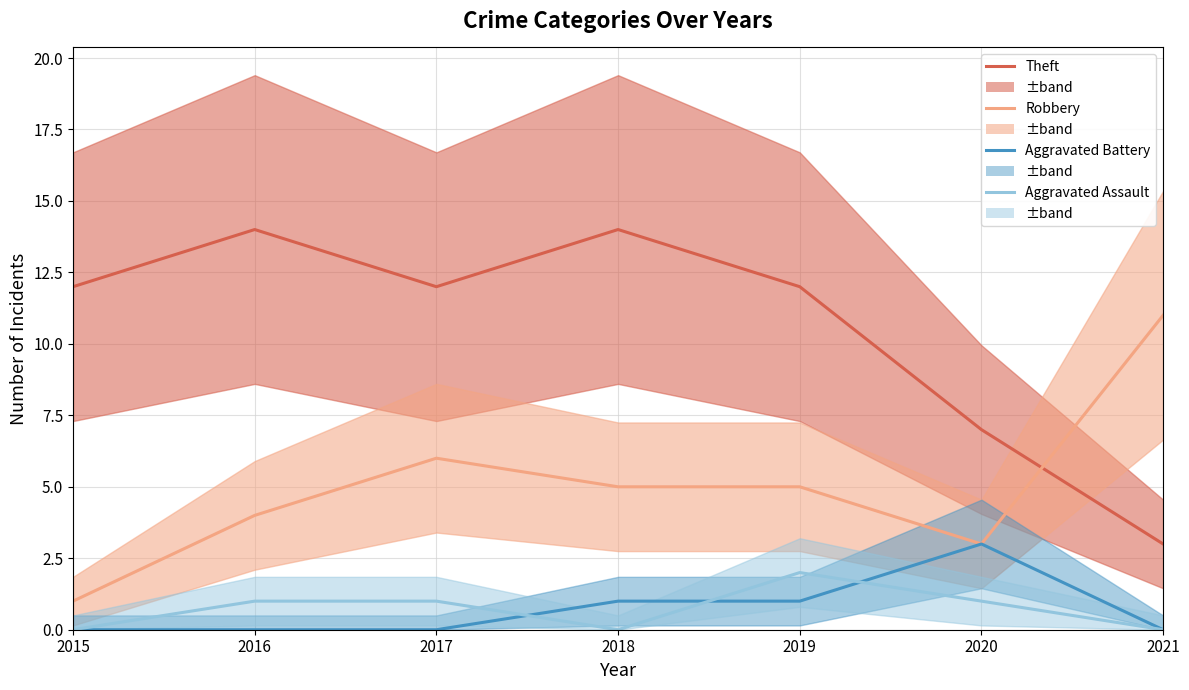

What is the value of the Robbery point at the 4th from the left?

5